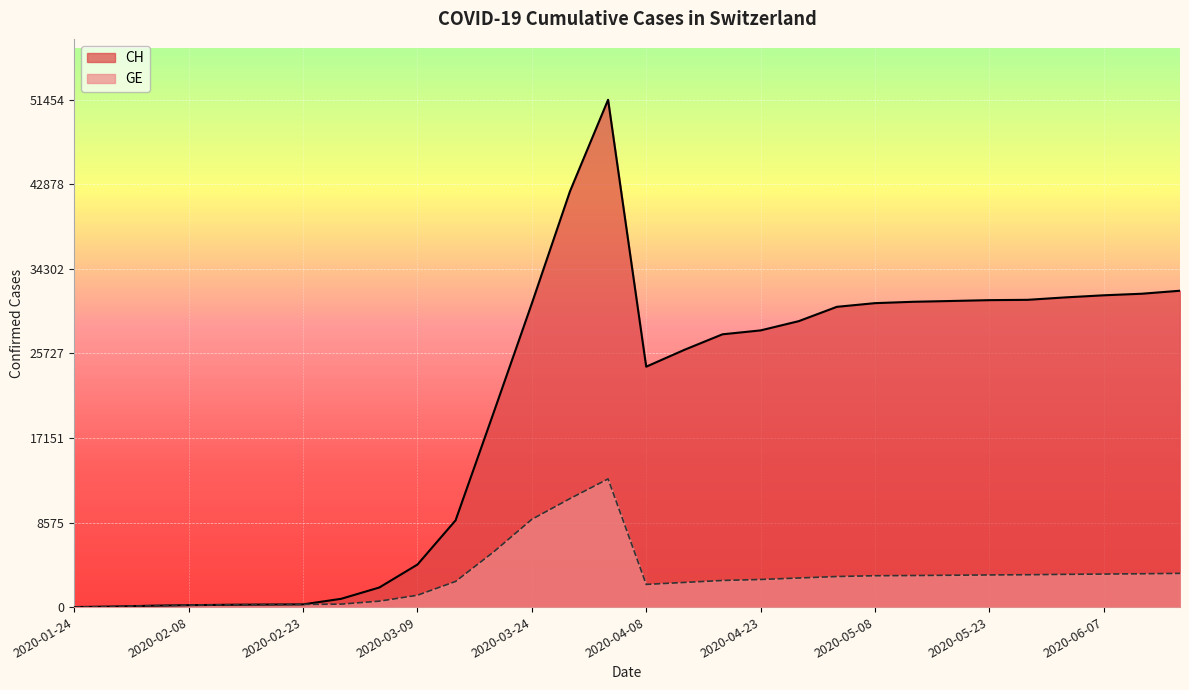

Between 2020-02-13 and 2020-06-12, which series saw the biggest shift?

CH